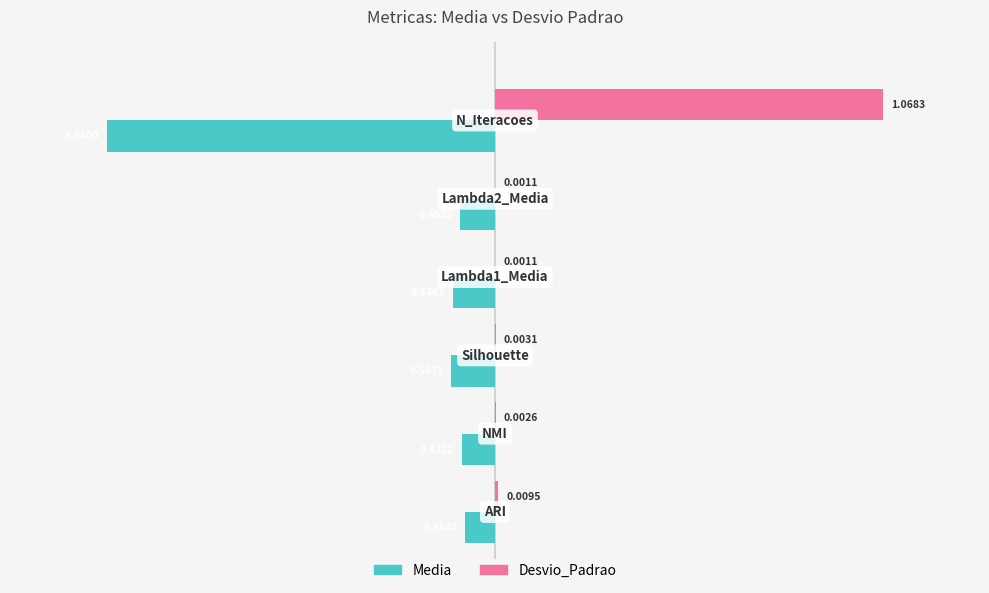

What are all the series names shown in the legend?

Media, Desvio_Padrao